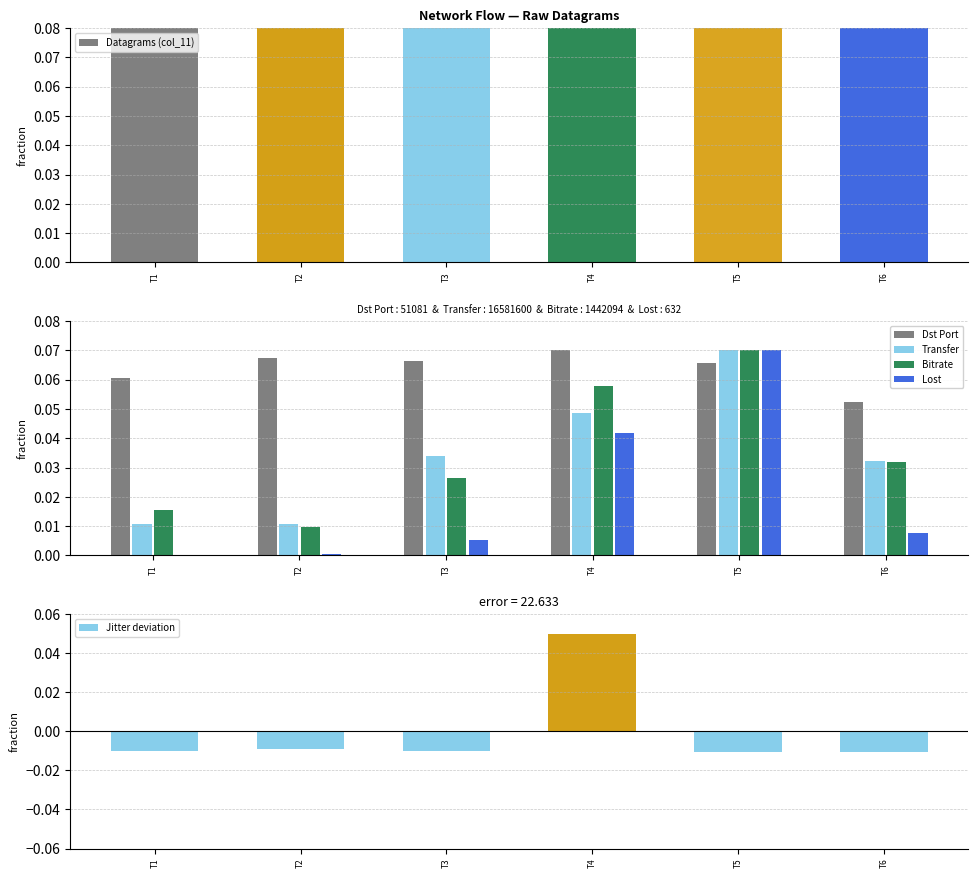

True or false: Lost has a value of 0.0 at T1.

True